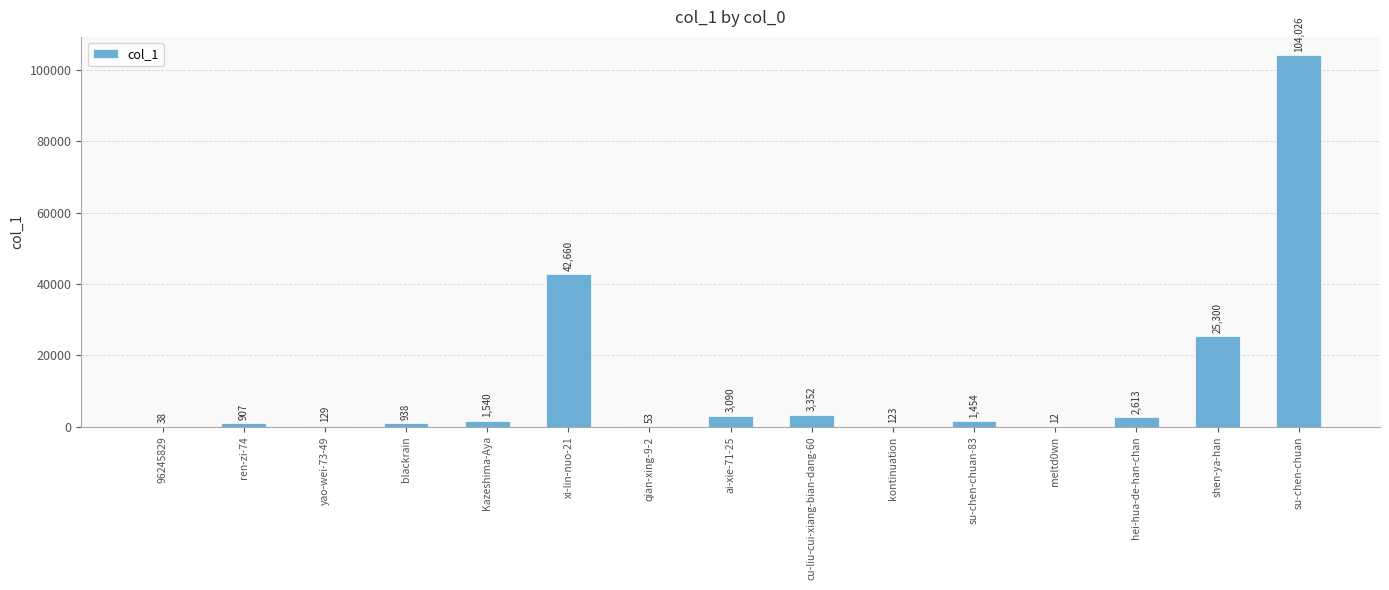

Which label corresponds to the largest value in the chart?

su-chen-chuan